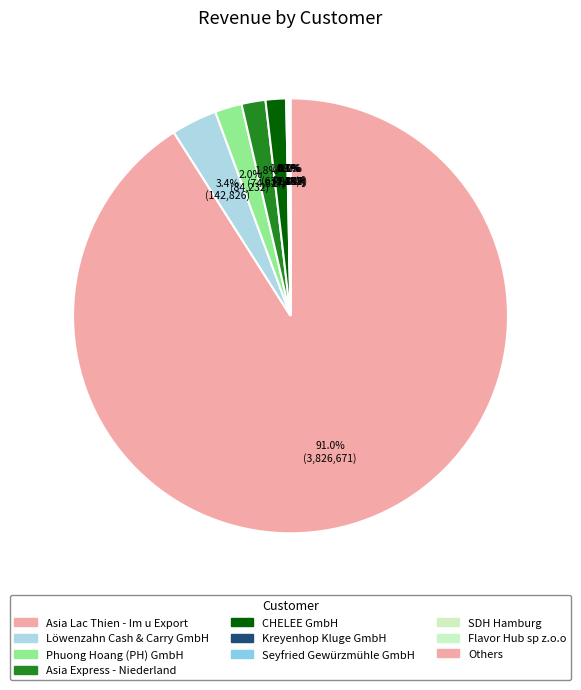

Between Kreyenhop Kluge GmbH and Asia Lac Thien - Im u Export, which is larger?

Asia Lac Thien - Im u Export